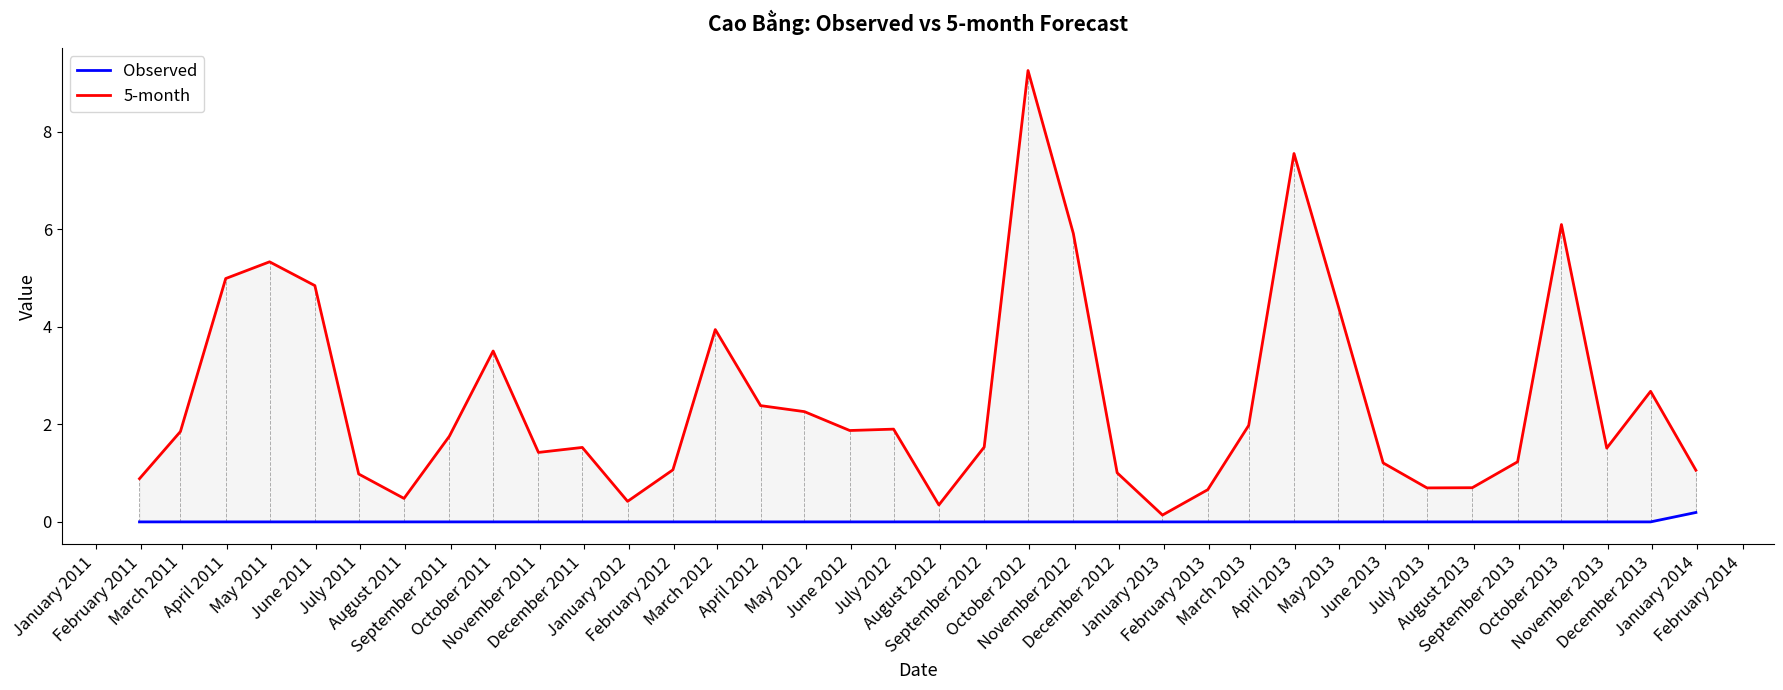

List the series in order of their peak value, lowest first.

Observed, 5-month